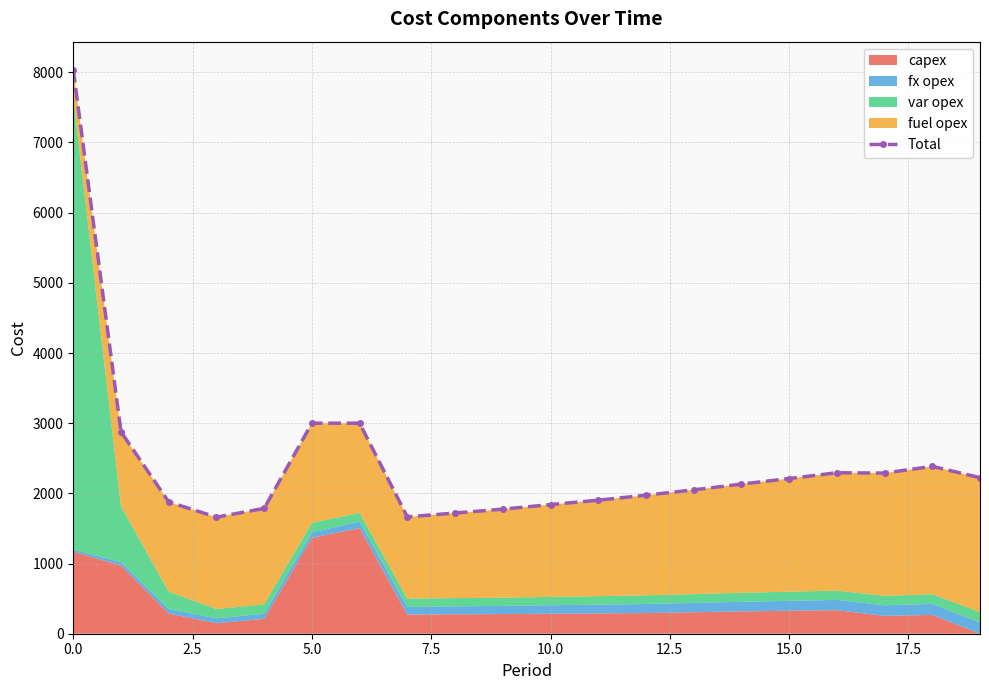

What is the label of the 2nd point from the right?

18